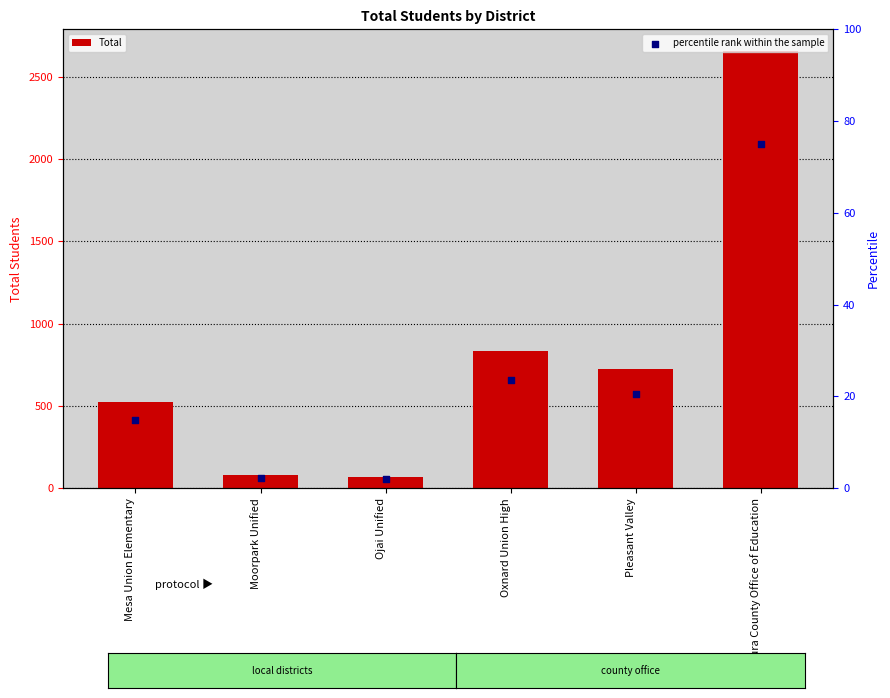

Which series reaches the minimum Y coordinate?

percentile rank within the sample